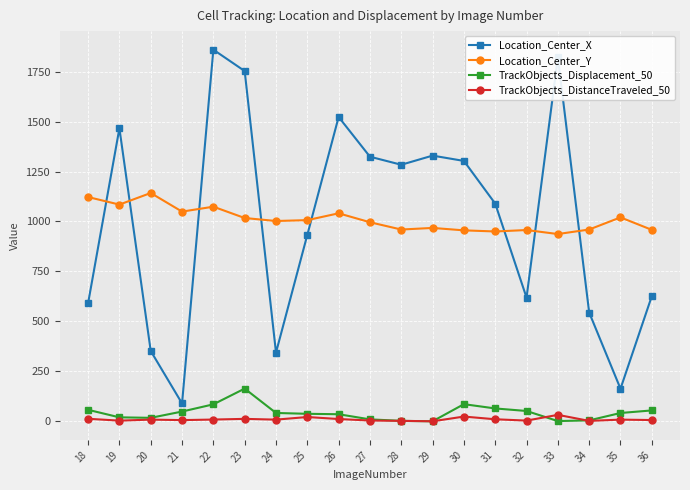

What is the maximum value for Location_Center_Y?

1142.5